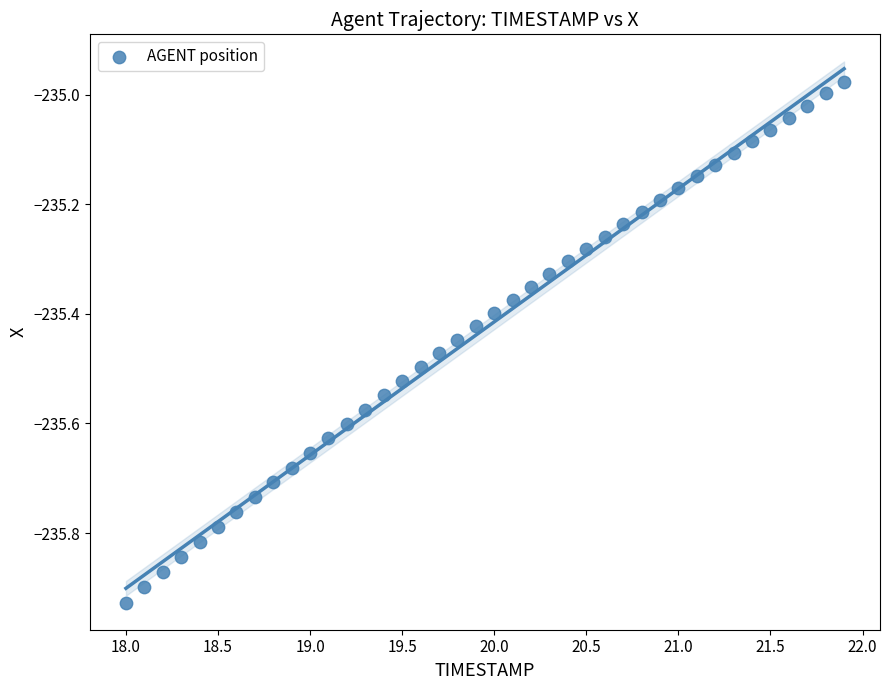

What is the range of X values (max minus min)?

3.9